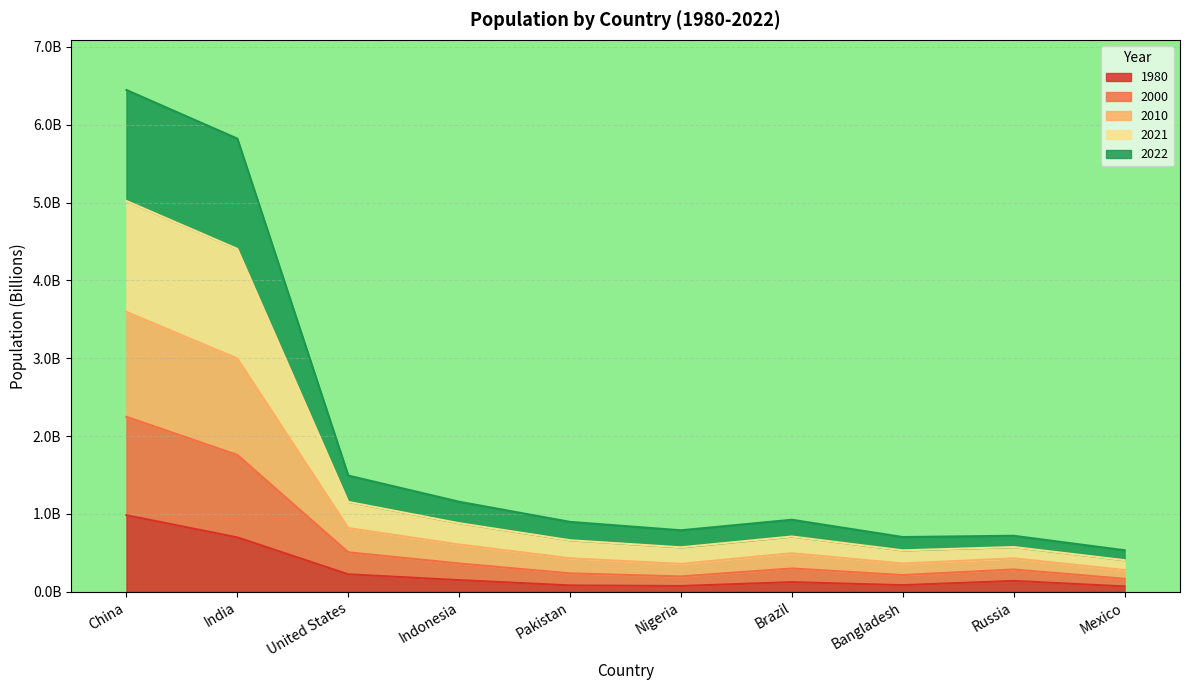

Read the 1980 value at Indonesia.

0.1